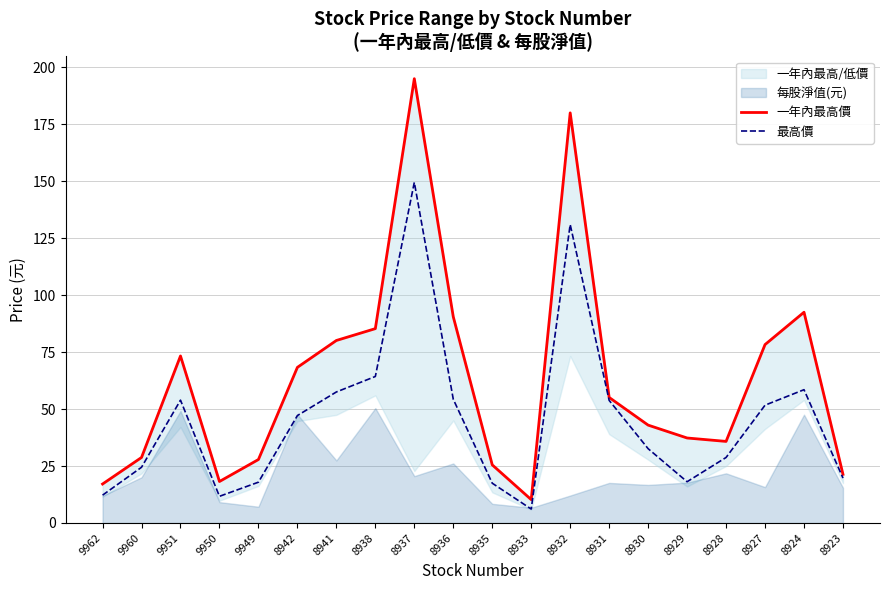

True or false: 一年內最高價 and 最高價 cross at least once.

False